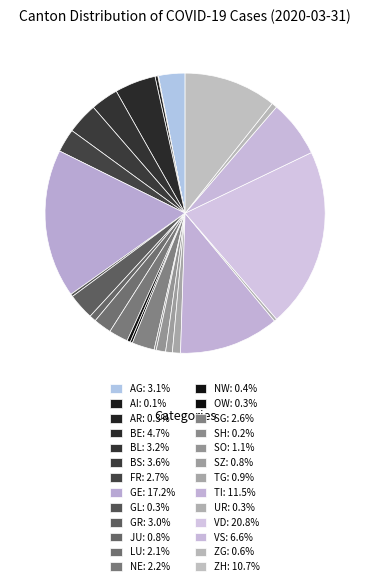

What percentage is the NE slice, to the nearest percent?

2%